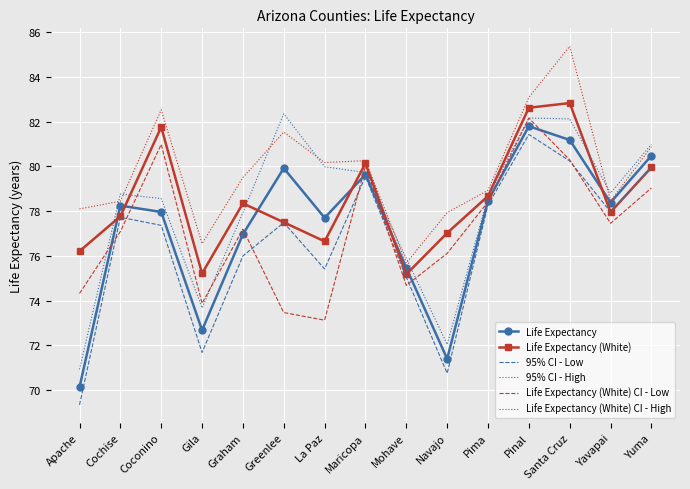

True or false: Life Expectancy (White) CI - Low has more than 1 points higher than both neighbors.

True